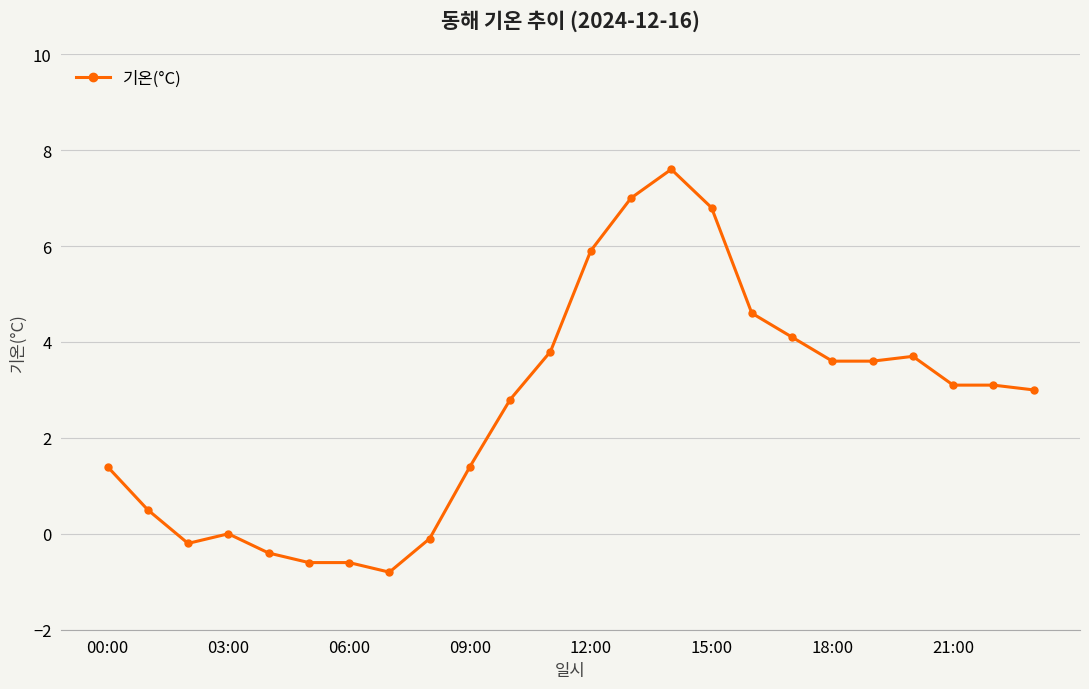

What is the greatest value displayed?

7.6